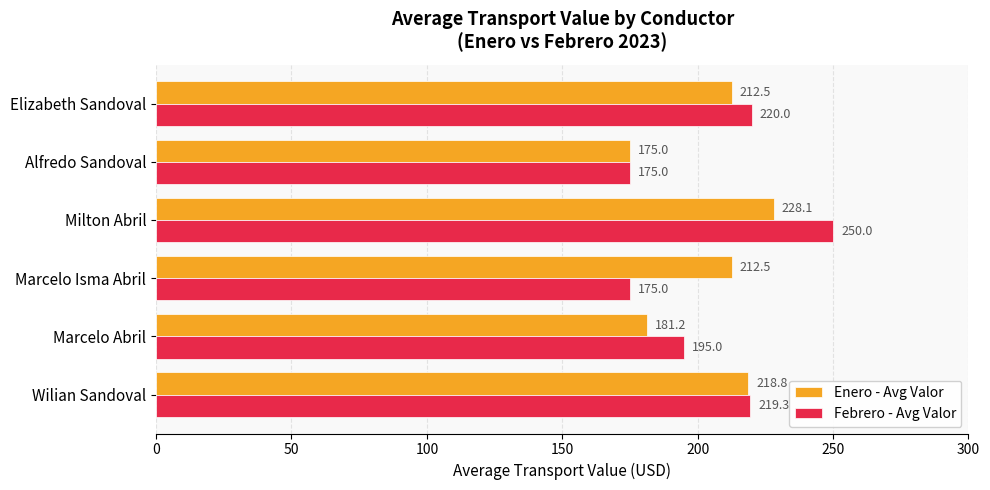

Which series changed the most between Marcelo Abril and Elizabeth Sandoval?

Enero - Avg Valor